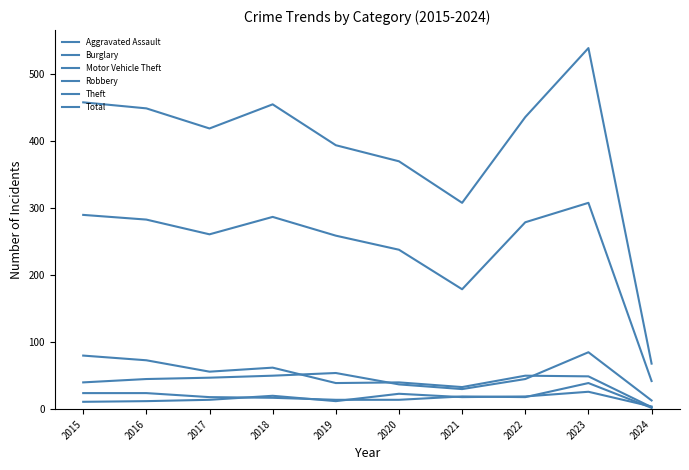

Is it true that Aggravated Assault equals 12 at 2019?

True